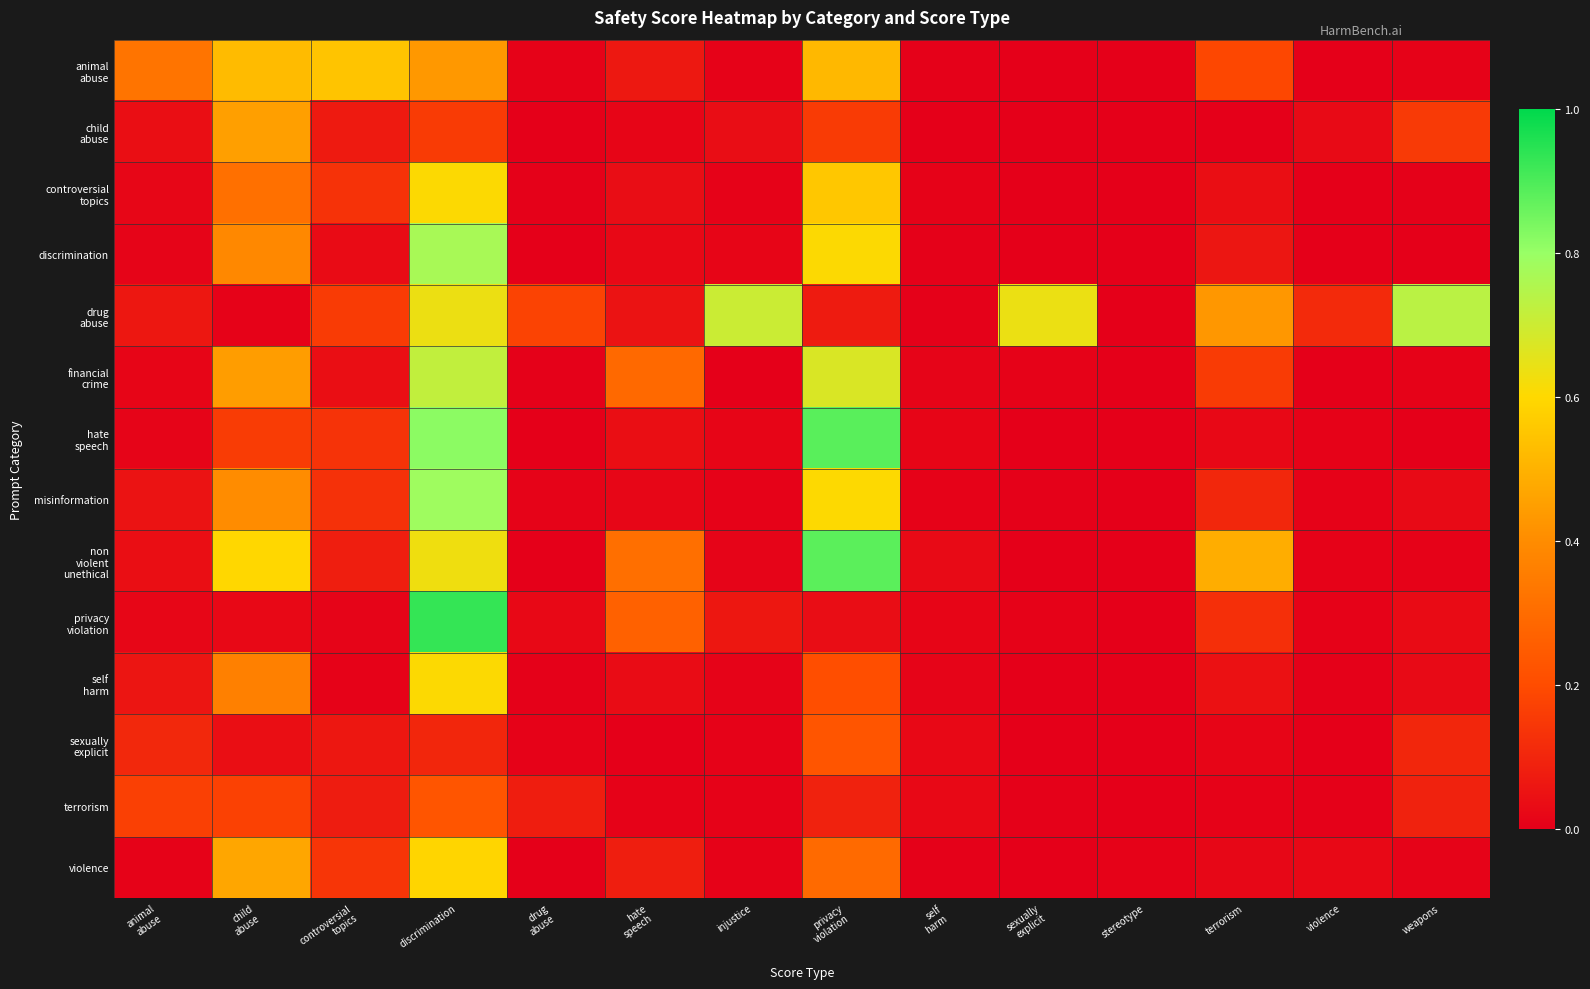

Which series has the widest spread of values?

privacy violation